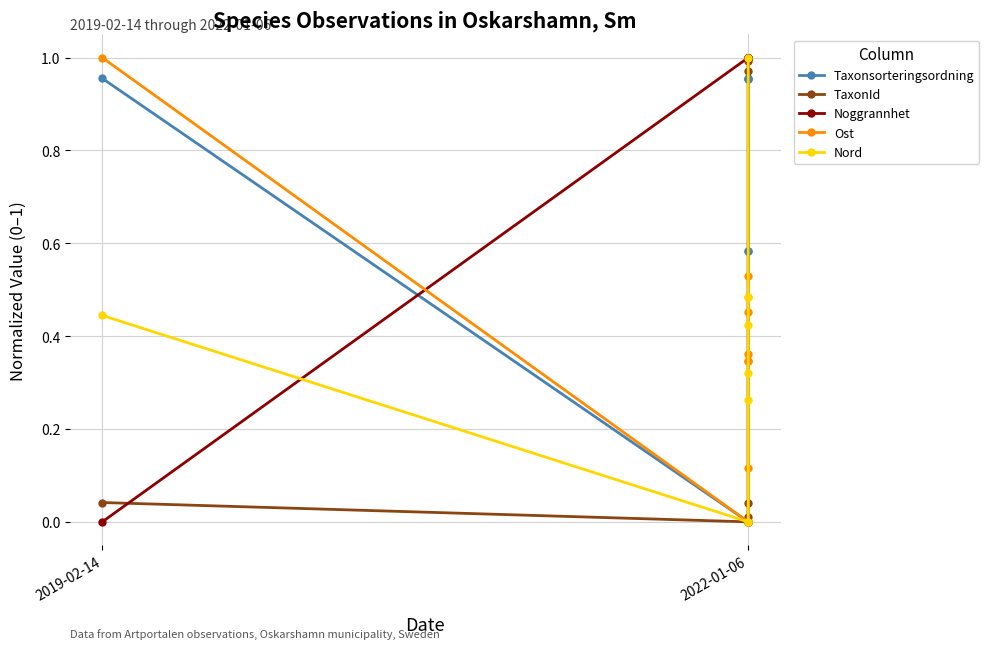

What are all the series names shown in the legend?

Taxonsorteringsordning, TaxonId, Noggrannhet, Ost, Nord